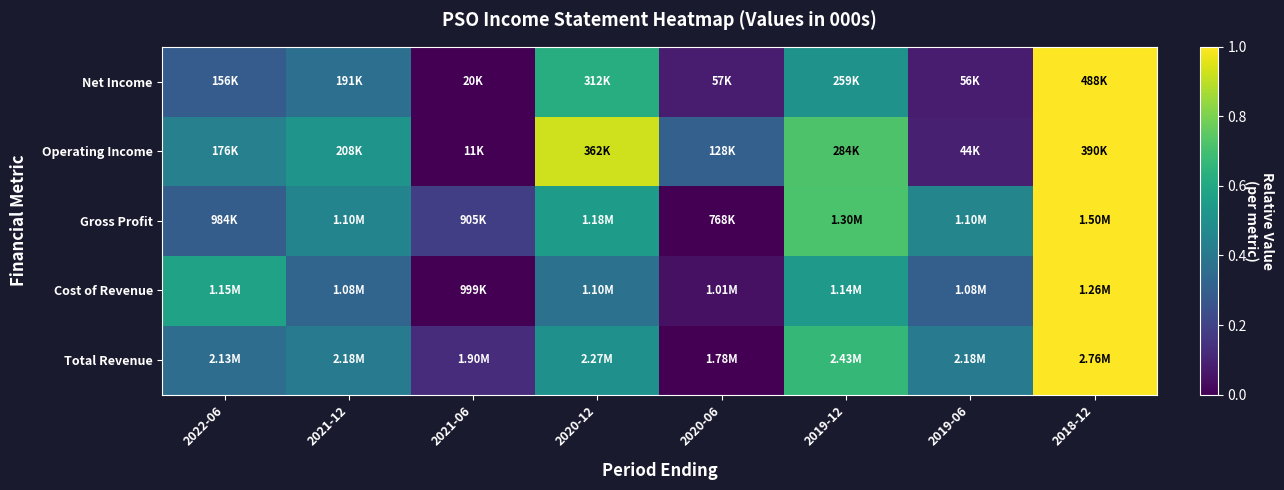

What is the total value across all series at 2019-06?

1.3